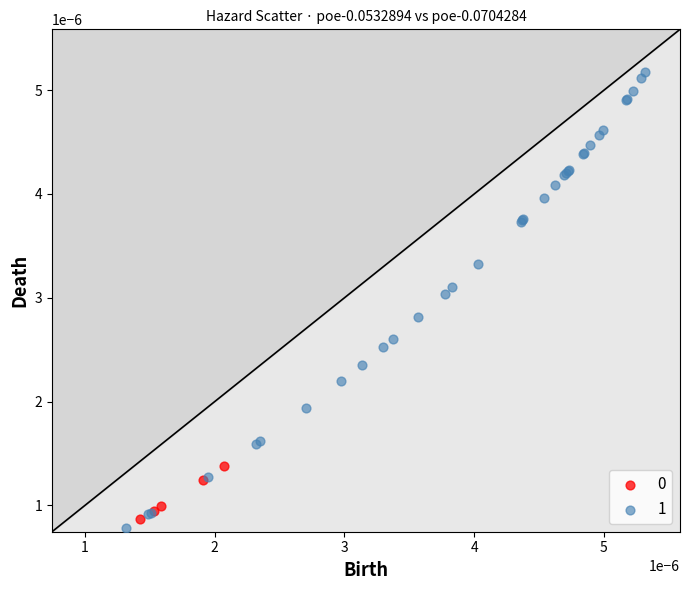

Which series reaches the minimum Y coordinate?

1